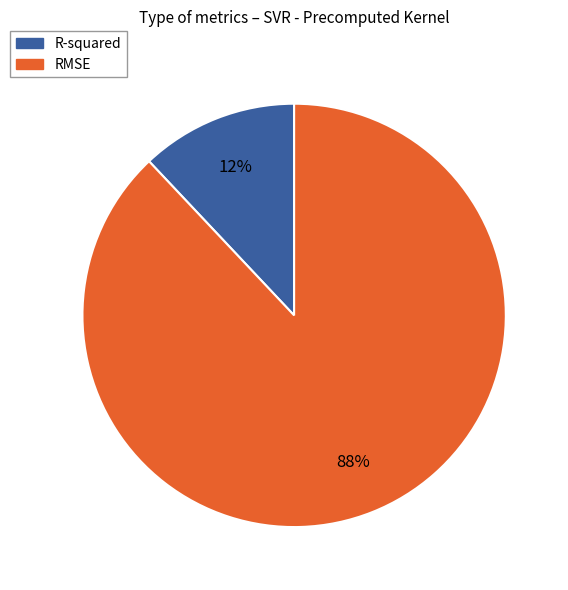

True or false: RMSE accounts for 88% of the total.

True